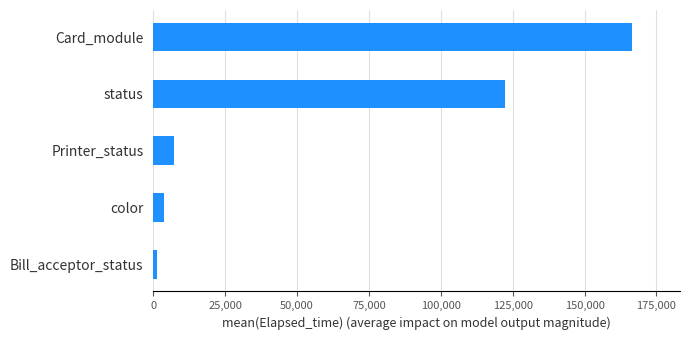

The value at Printer_status is 7369. True or false?

True